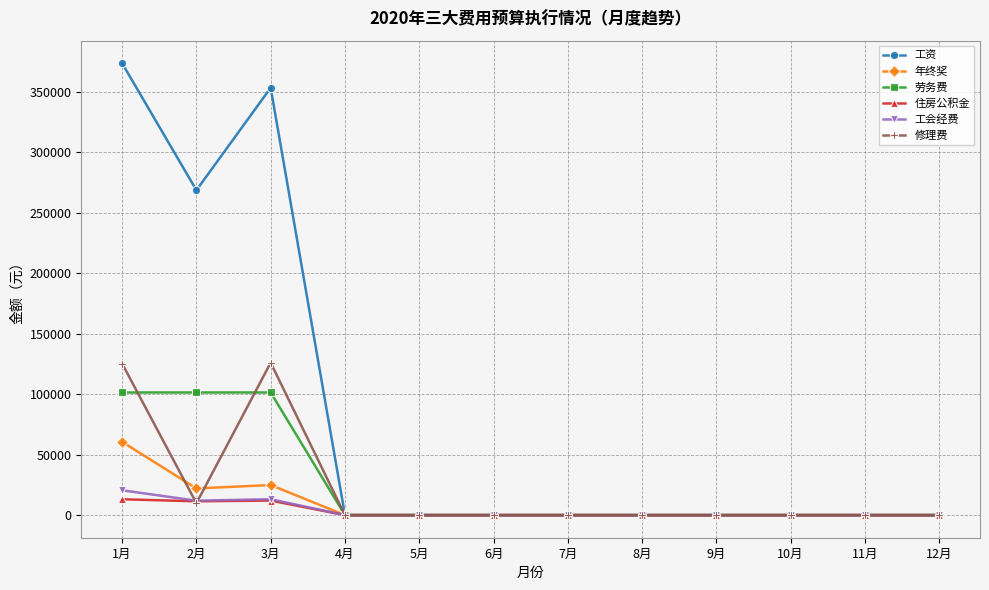

The 住房公积金 series shows 13106.0 at 1月. True or false?

True